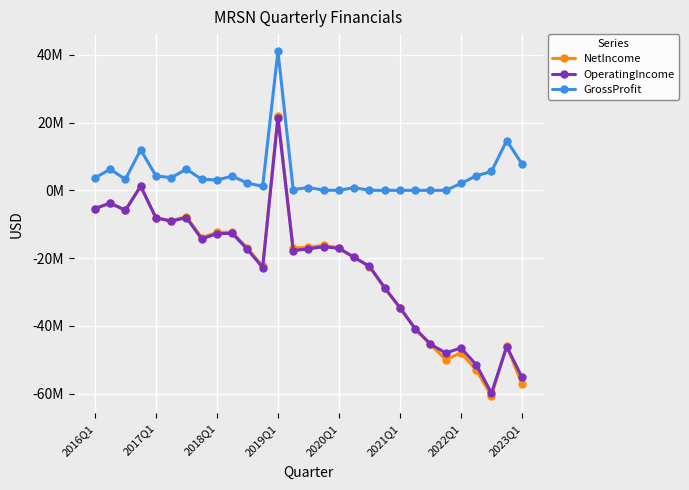

Which series ends up on top after the final intersection of OperatingIncome and NetIncome?

OperatingIncome